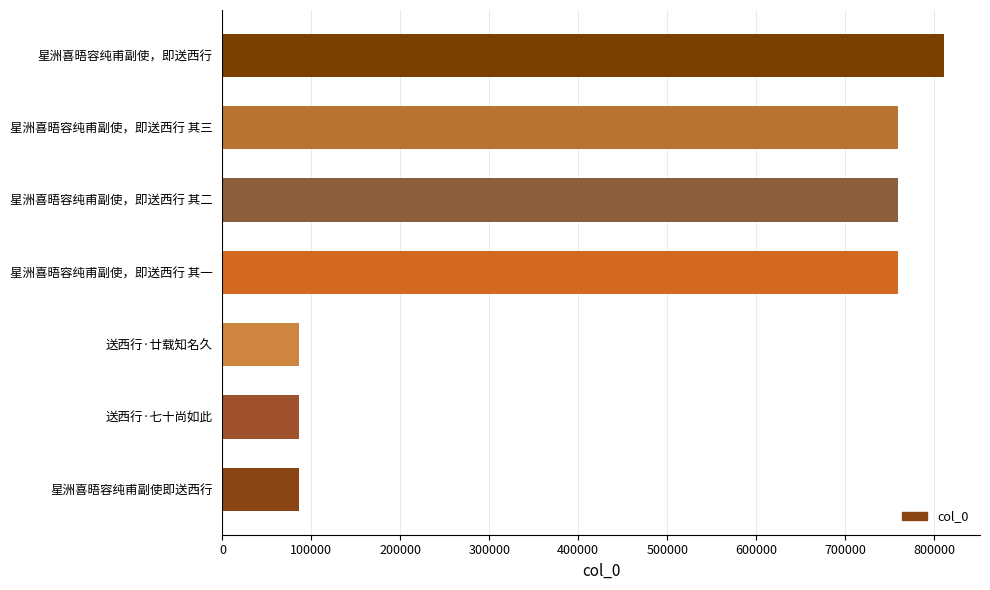

The value at 送西行·七十尚如此 is 85718. True or false?

True